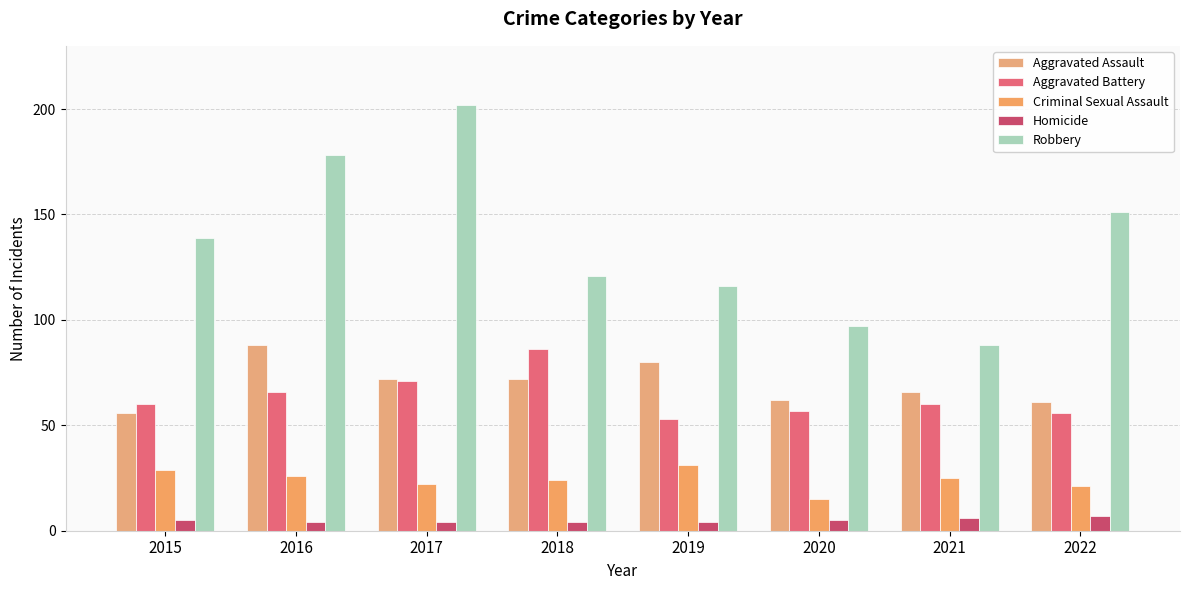

Reading left to right, extract all data points from this chart.

Aggravated Assault: 2015=56	2016=88	2017=72	2018=72	2019=80	2020=62	2021=66	2022=61
Aggravated Battery: 2015=60	2016=66	2017=71	2018=86	2019=53	2020=57	2021=60	2022=56
Criminal Sexual Assault: 2015=29	2016=26	2017=22	2018=24	2019=31	2020=15	2021=25	2022=21
Homicide: 2015=5	2016=4	2017=4	2018=4	2019=4	2020=5	2021=6	2022=7
Robbery: 2015=139	2016=178	2017=202	2018=121	2019=116	2020=97	2021=88	2022=151